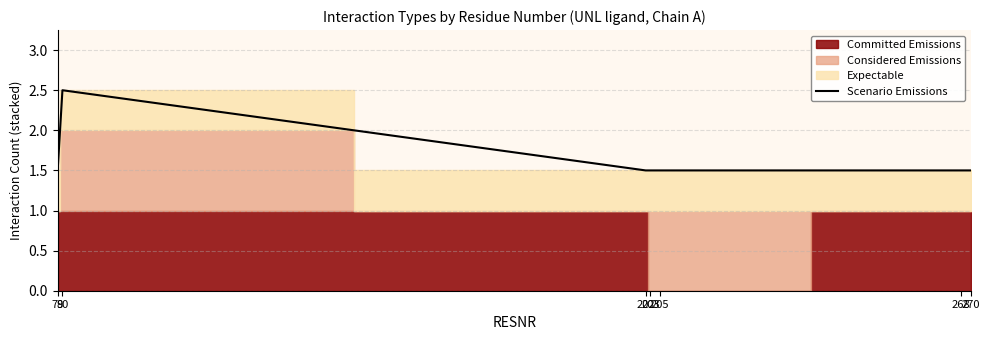

What is the value of the 4th point from the left?

1.5